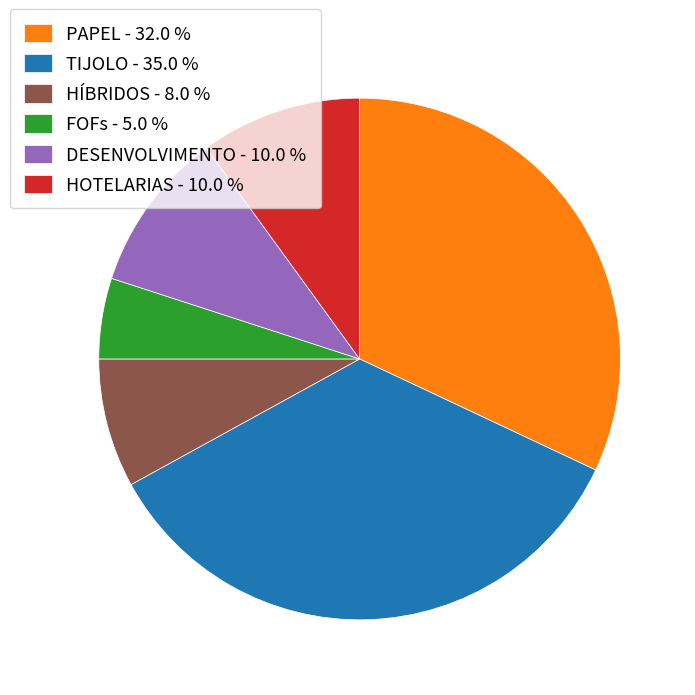

Which slice is the smallest?

FOFs